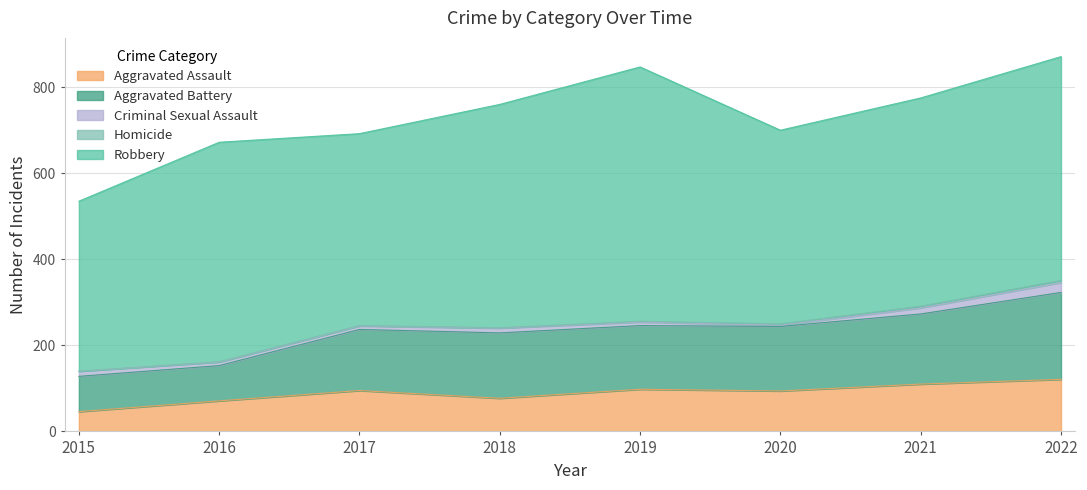

List the series in order of their peak value, highest first.

Robbery, Aggravated Battery, Aggravated Assault, Criminal Sexual Assault, Homicide